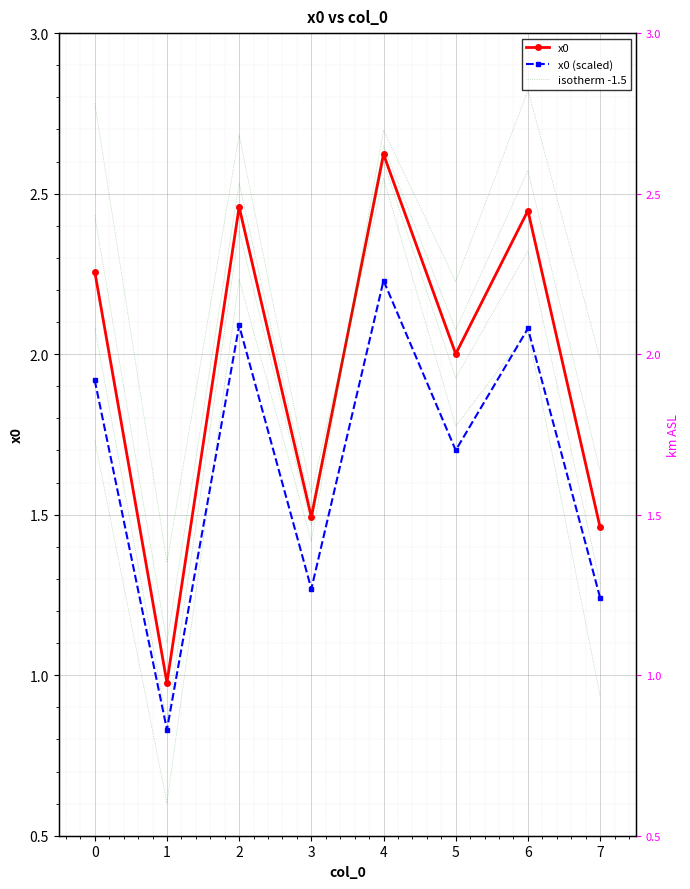

Between 5 and 7, which series saw the biggest shift?

isotherm -1.5